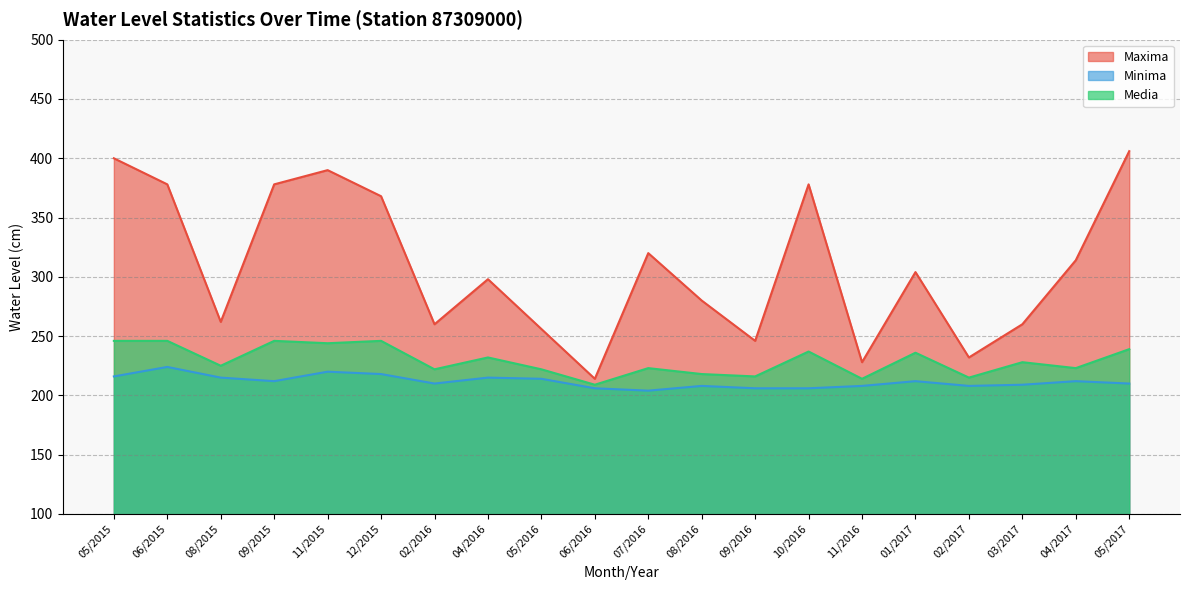

True or false: Media and Maxima intersect in this chart.

False